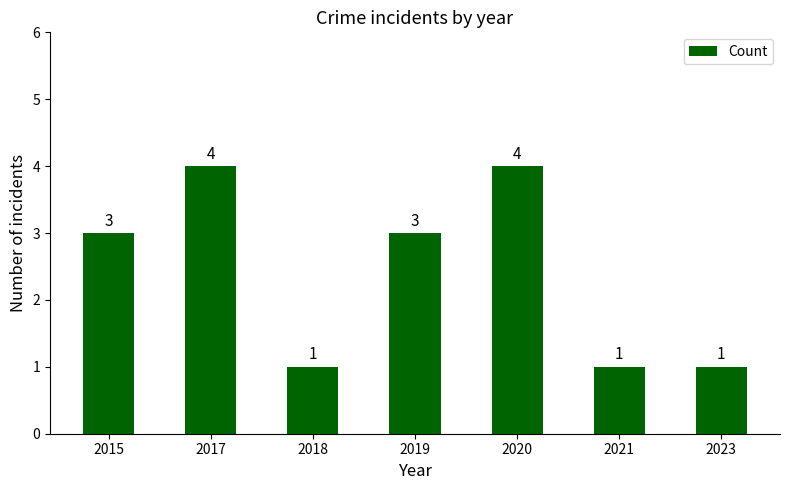

What is the sum of the values at 2015 and 2023?

4